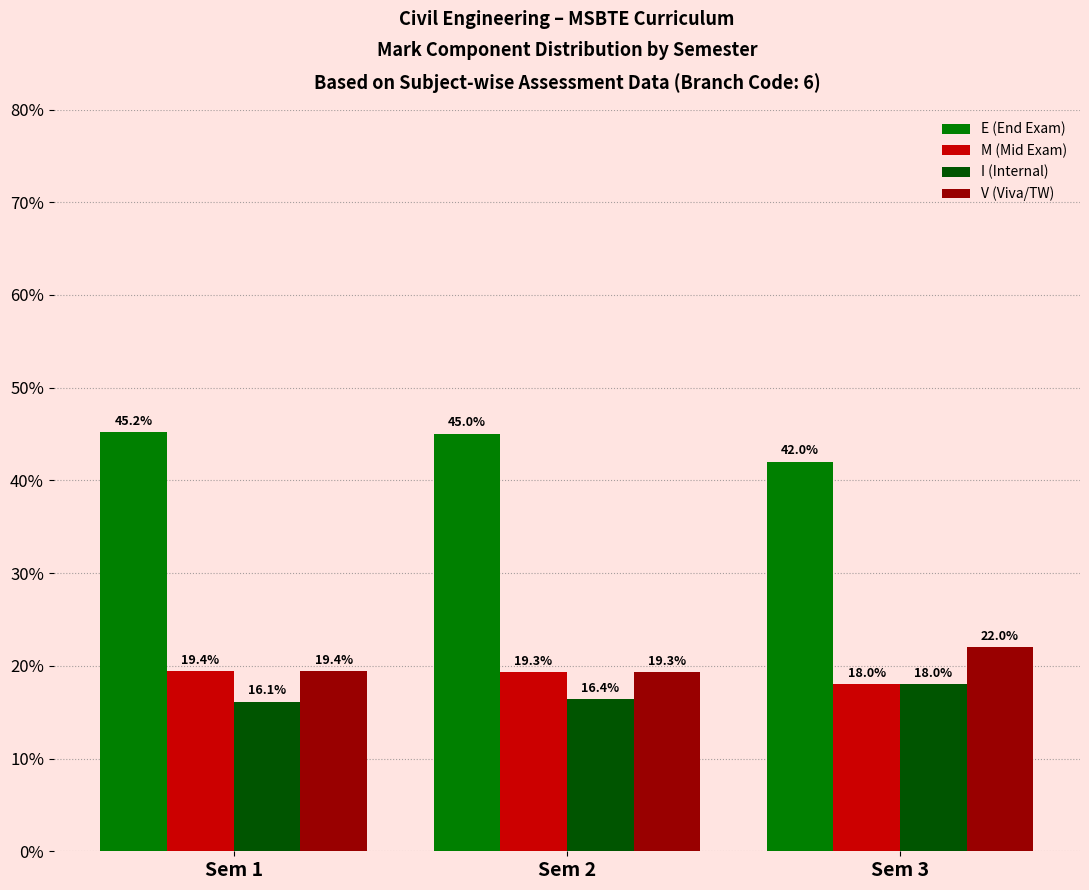

What is the value of the I (Internal) bar at the 2nd from the left?

16.4